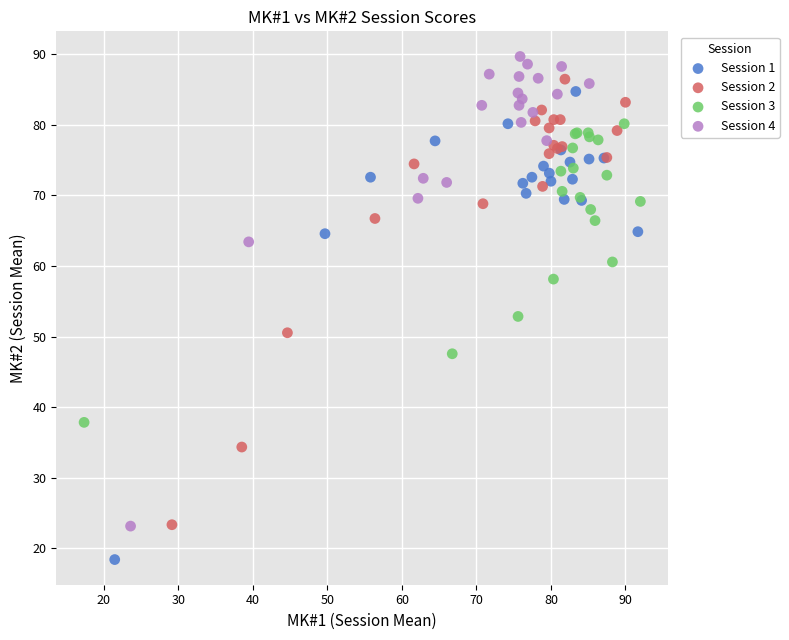

What are all the series names shown in the legend?

Session 1, Session 2, Session 3, Session 4